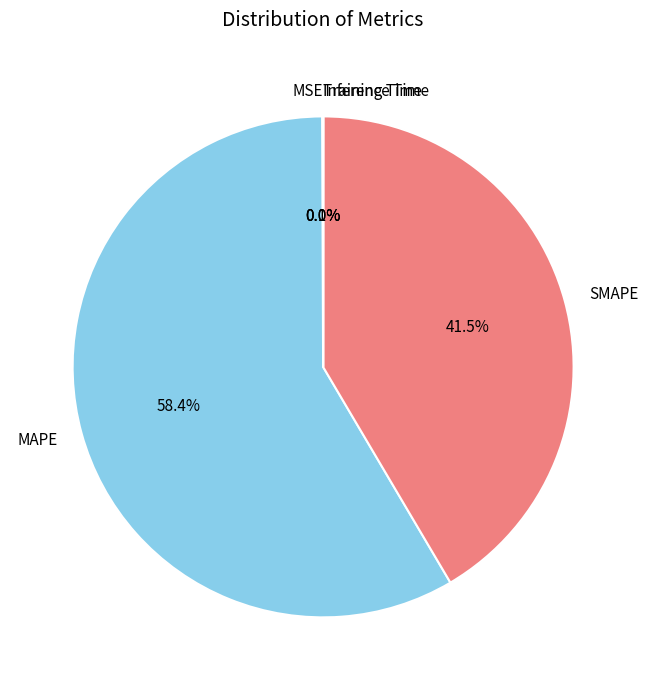

Which slice is the largest?

MAPE